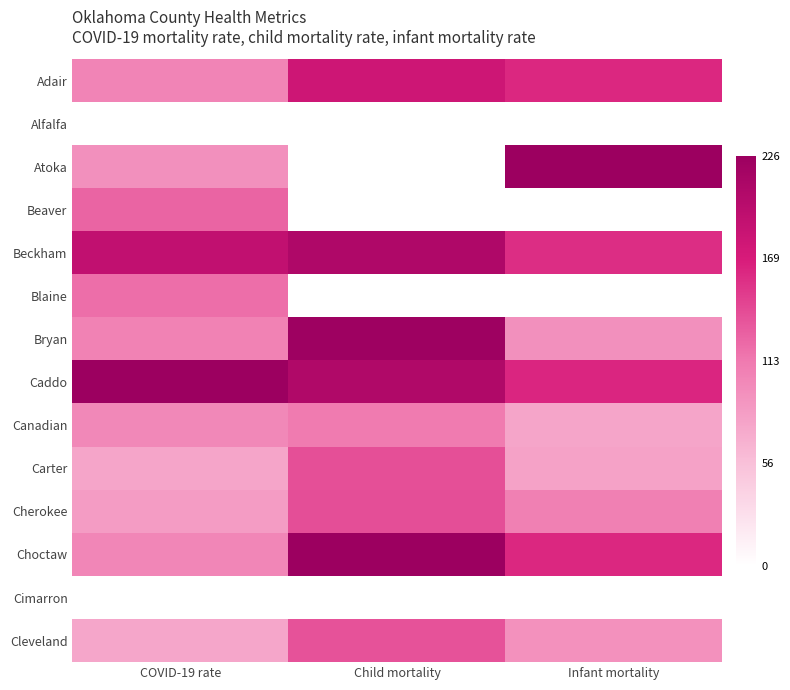

Reading left to right, transcribe all the data shown in this chart.

Adair: COVID-19 rate=0.5	Child mortality=0.8	Infant mortality=0.7
Alfalfa: COVID-19 rate=0.0	Child mortality=0.0	Infant mortality=0.0
Atoka: COVID-19 rate=0.4	Child mortality=0.0	Infant mortality=1.0
Beaver: COVID-19 rate=0.6	Child mortality=0.0	Infant mortality=0.0
Beckham: COVID-19 rate=0.8	Child mortality=0.9	Infant mortality=0.7
Blaine: COVID-19 rate=0.5	Child mortality=0.0	Infant mortality=0.0
Bryan: COVID-19 rate=0.5	Child mortality=1.0	Infant mortality=0.4
Caddo: COVID-19 rate=1.0	Child mortality=0.9	Infant mortality=0.7
Canadian: COVID-19 rate=0.4	Child mortality=0.5	Infant mortality=0.3
Carter: COVID-19 rate=0.3	Child mortality=0.6	Infant mortality=0.4
Cherokee: COVID-19 rate=0.4	Child mortality=0.6	Infant mortality=0.5
Choctaw: COVID-19 rate=0.5	Child mortality=1.0	Infant mortality=0.7
Cimarron: COVID-19 rate=0.0	Child mortality=0.0	Infant mortality=0.0
Cleveland: COVID-19 rate=0.3	Child mortality=0.6	Infant mortality=0.4